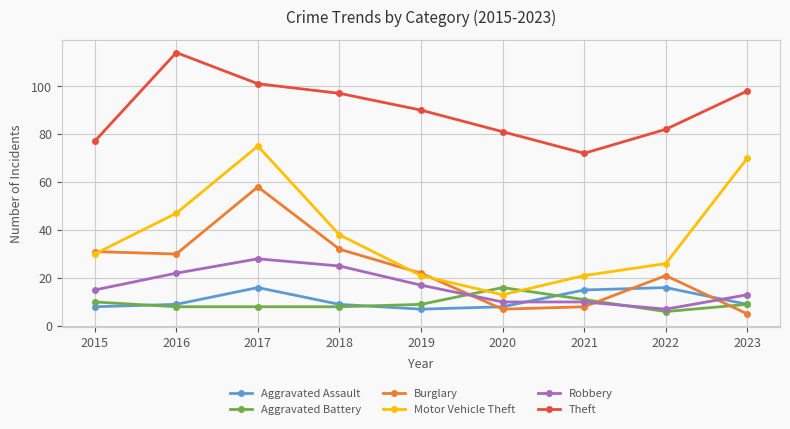

What is the value of the Robbery point at the 5th from the left?

17